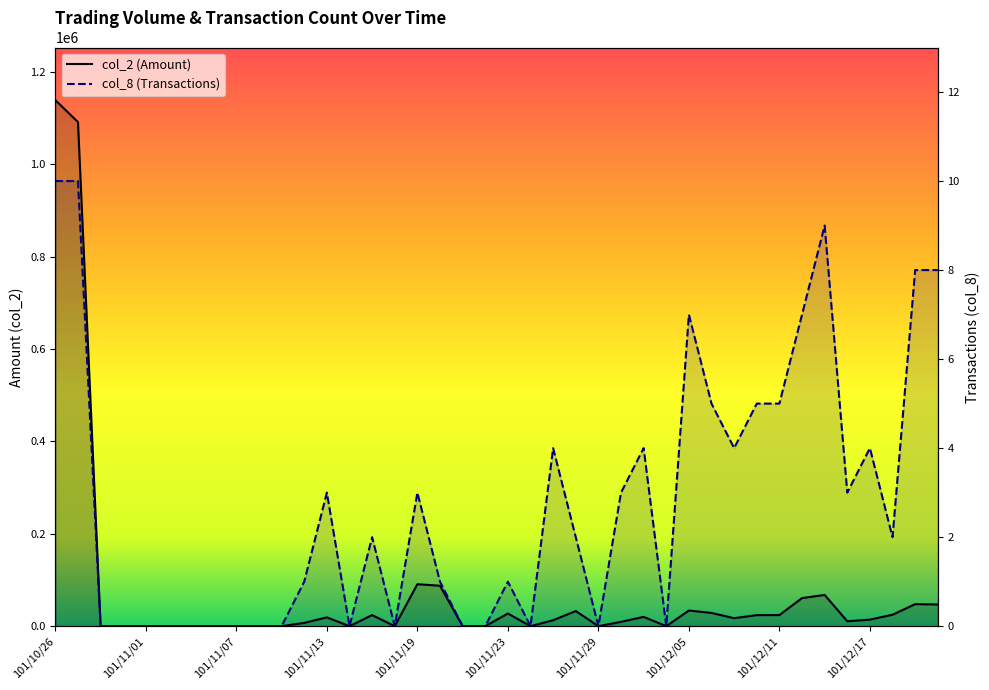

List the series in order of their overall mean, lowest first.

col_8, col_2